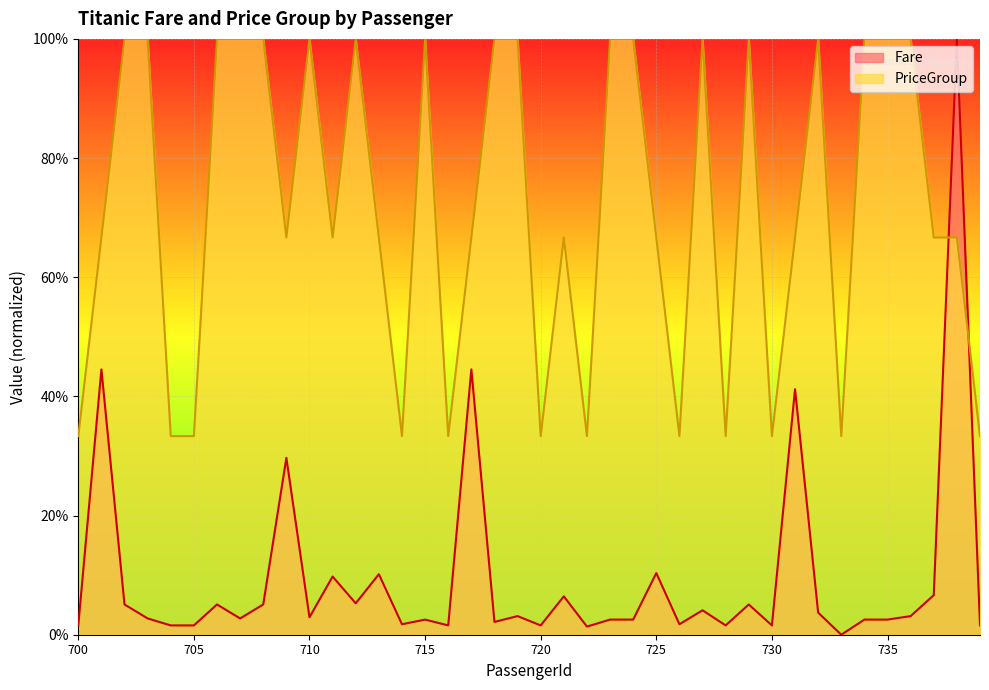

Which series changed the most between 725 and 726?

PriceGroup